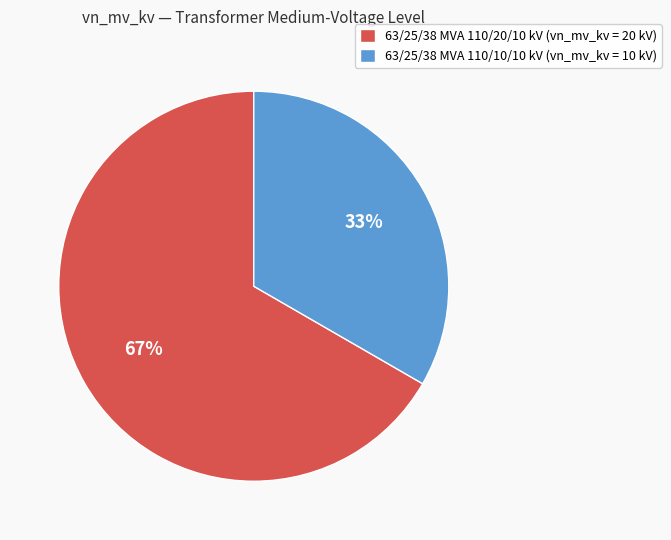

Is it true that 63/25/38 MVA 110/20/10 kV is 67% of the pie?

True